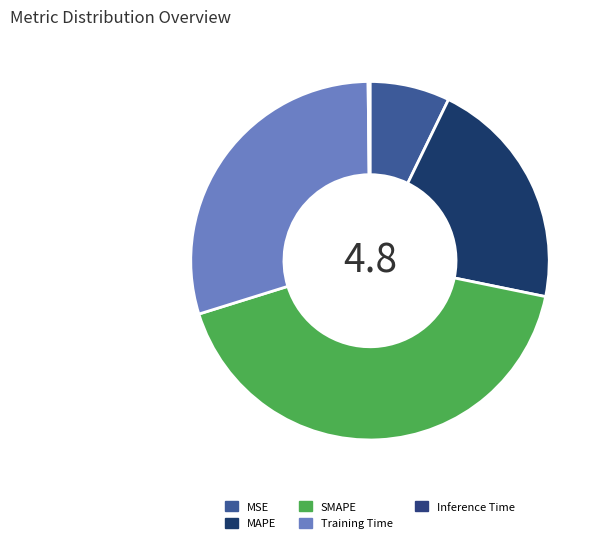

Count the number of slices in the pie.

5